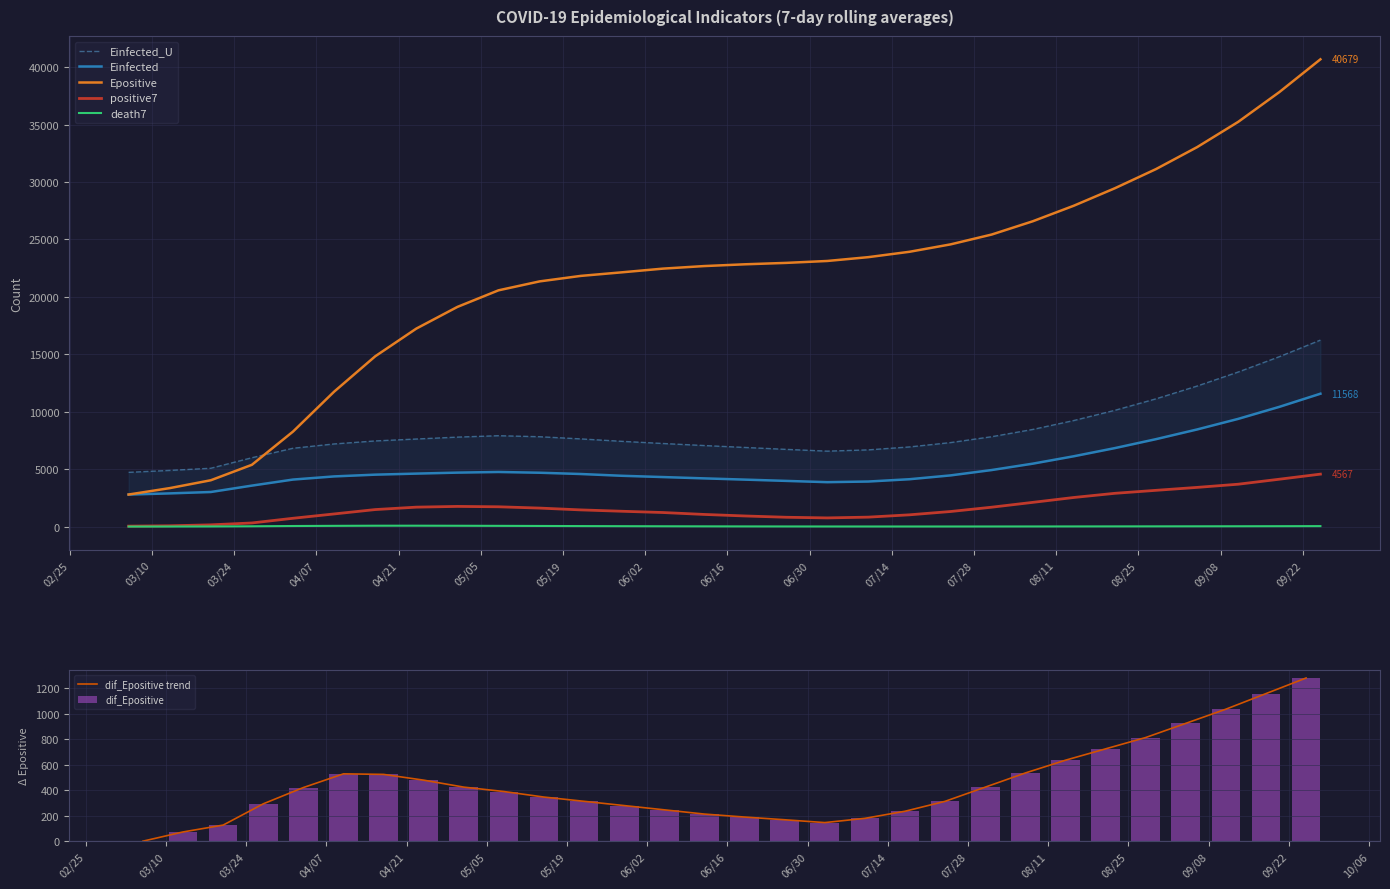

The dif_Epositive series shows 155.8 at 2020-03-27. True or false?

False